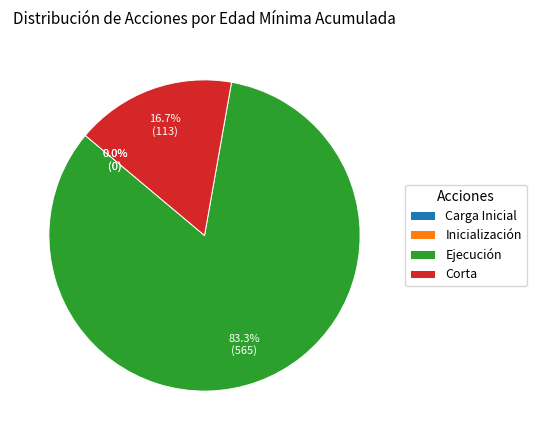

Which slice is the smallest?

Carga Inicial